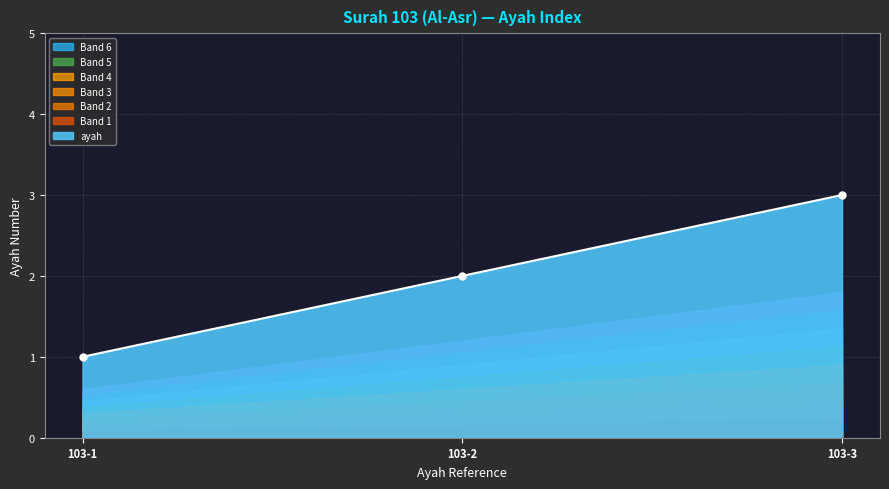

The chart shows a value of 1 at 103-1. True or false?

True